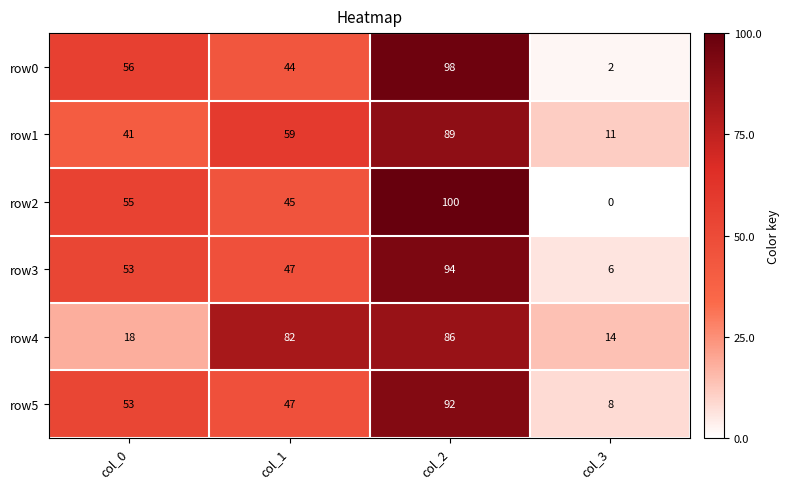

List the series in order of their peak value, lowest first.

row4, row1, row5, row3, row0, row2